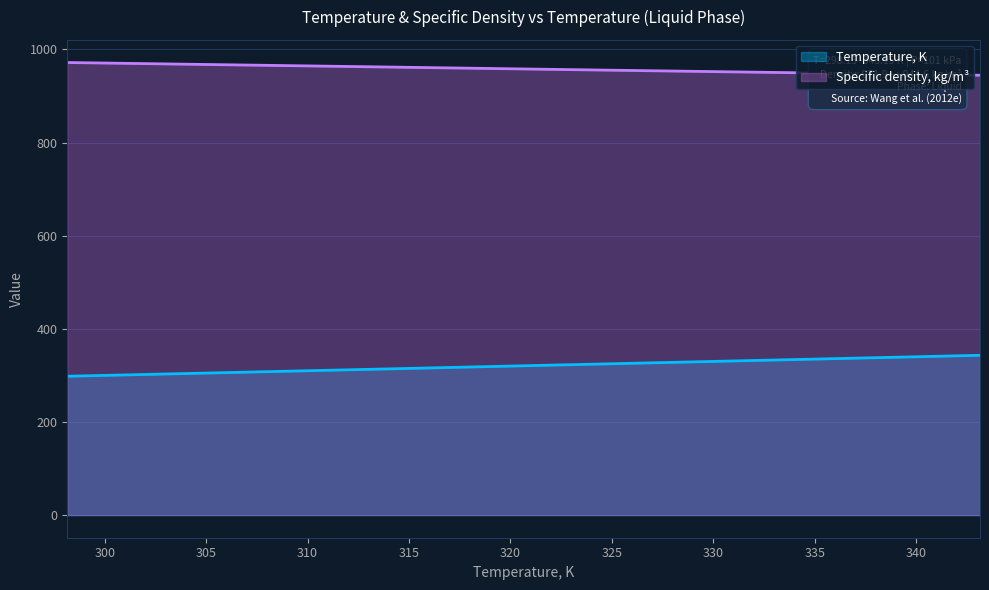

Is it true that Specific density, kg/m3 equals 944.6 at 343.15?

True